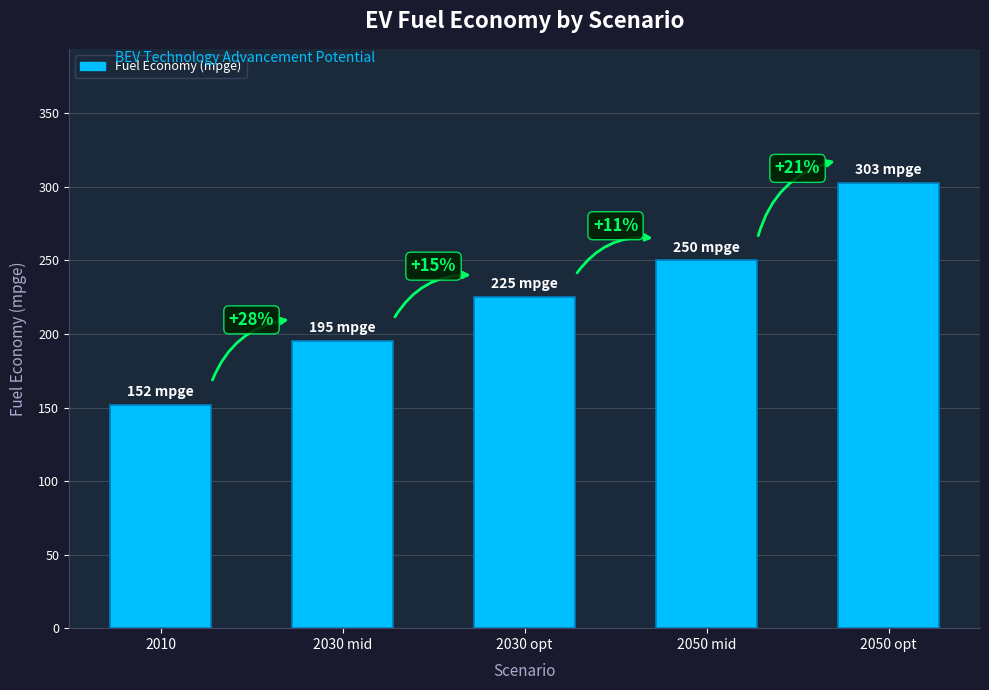

What is the difference between the maximum and minimum values?

151